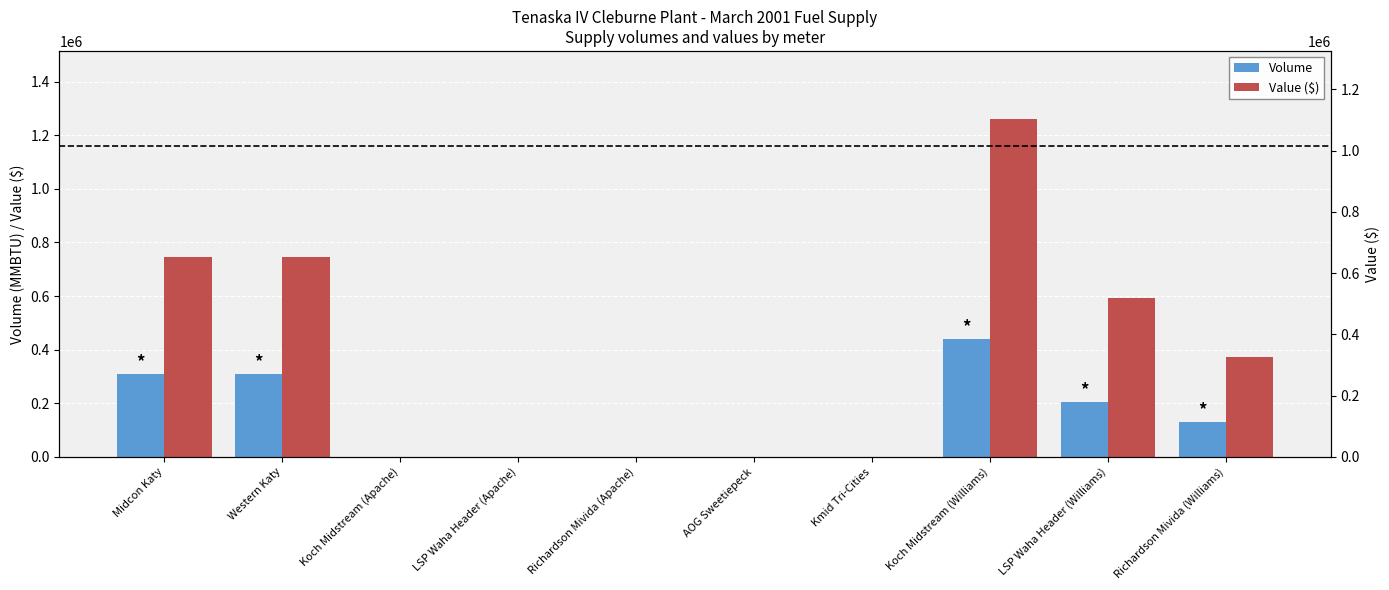

What is the difference between the maximum and minimum values in the Volume series?

439260